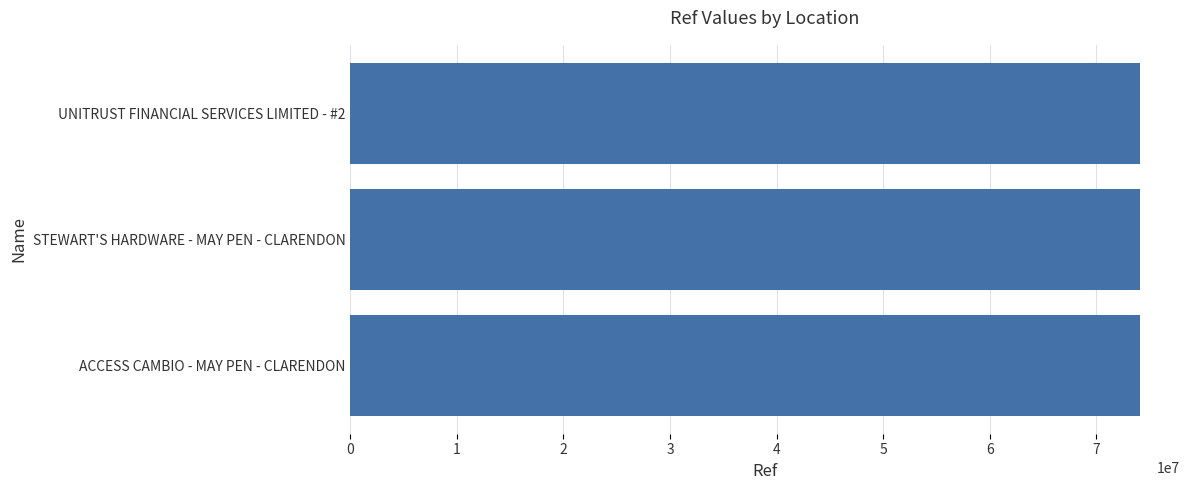

What is the label of the 3rd bar from the bottom?

UNITRUST FINANCIAL SERVICES LIMITED - #2